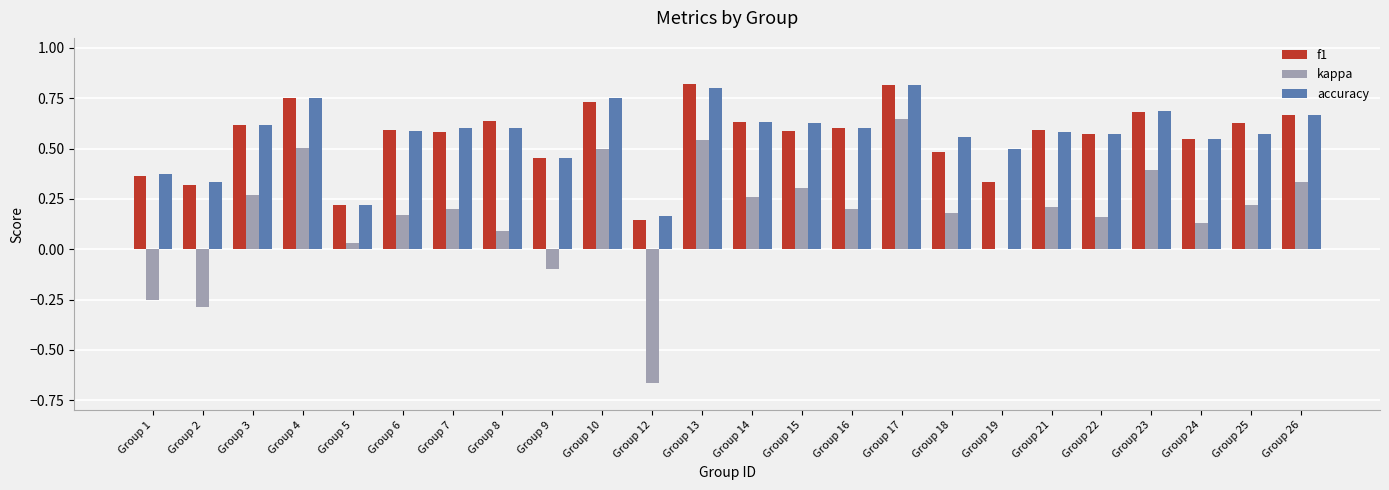

At which label does kappa reach its peak?

Group 17